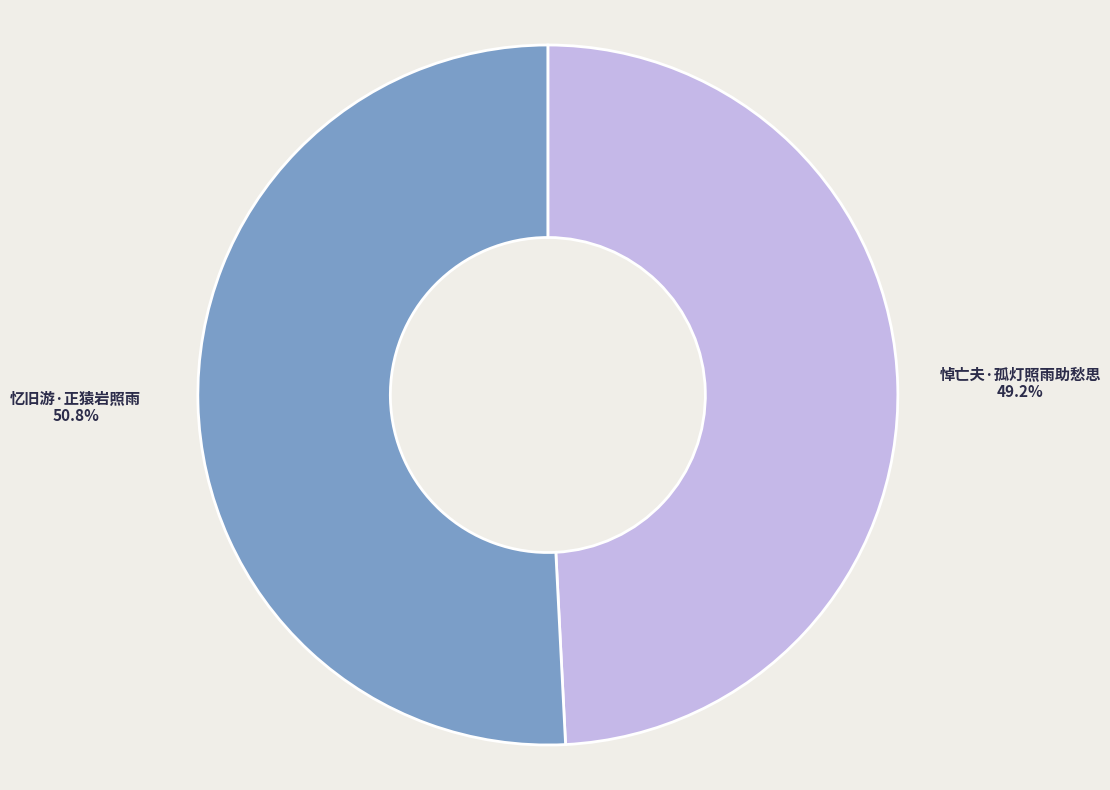

How many segments does this pie chart have?

2